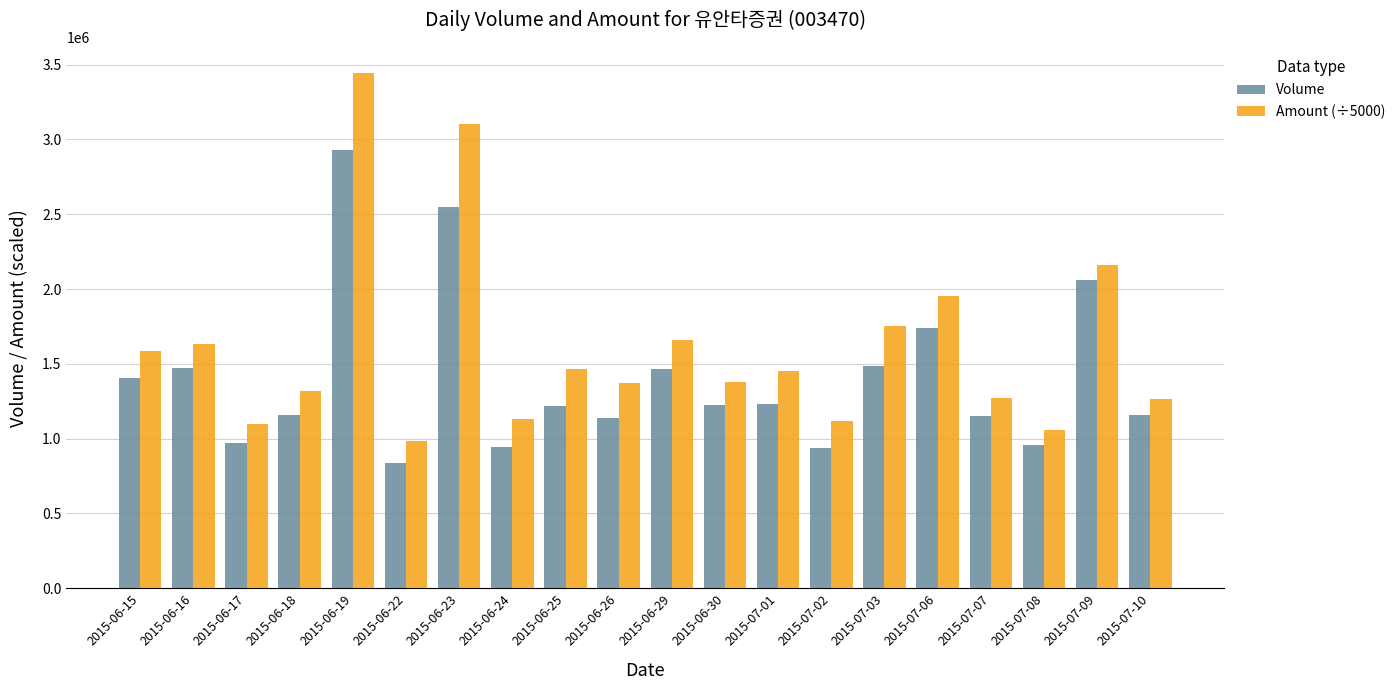

What is the maximum value for Volume?

2927568.0